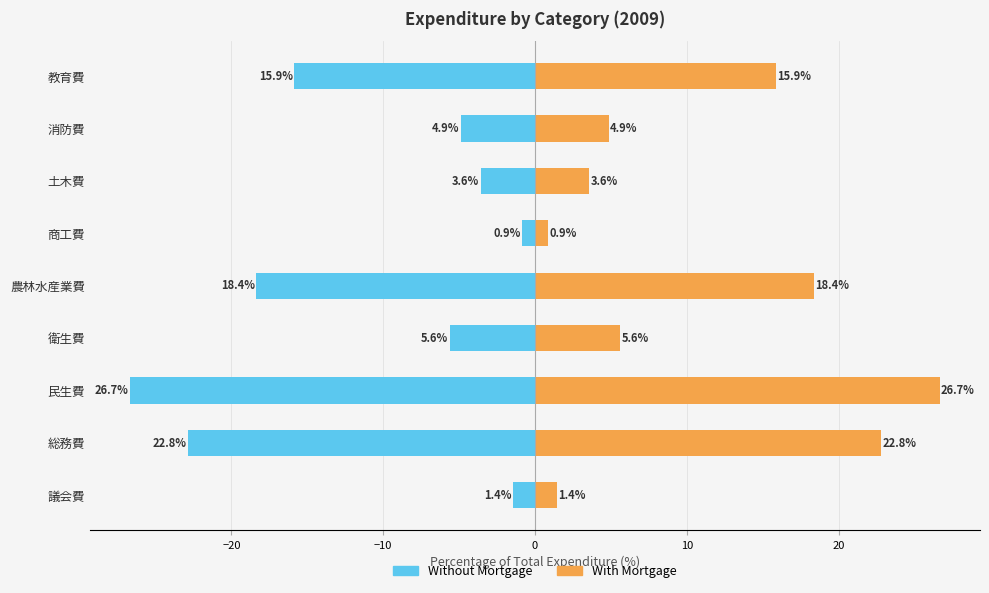

List the series in order of their overall mean, highest first.

With Mortgage, Without Mortgage